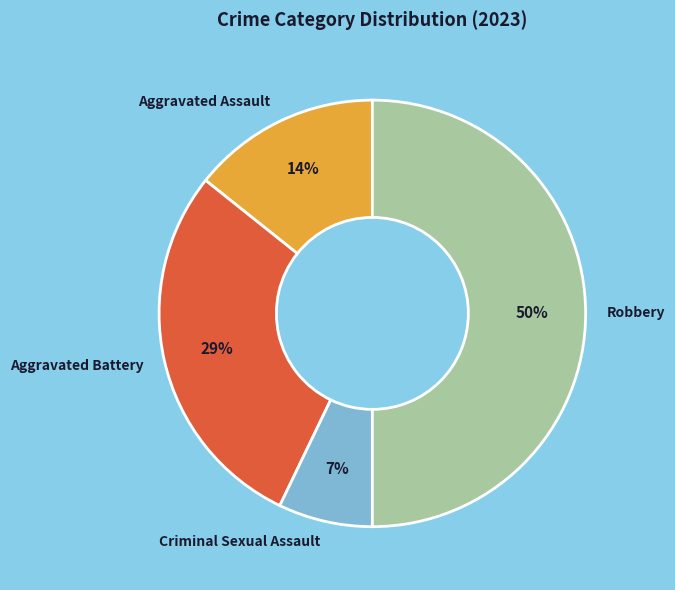

Which has a higher value, Aggravated Assault or Criminal Sexual Assault?

Aggravated Assault